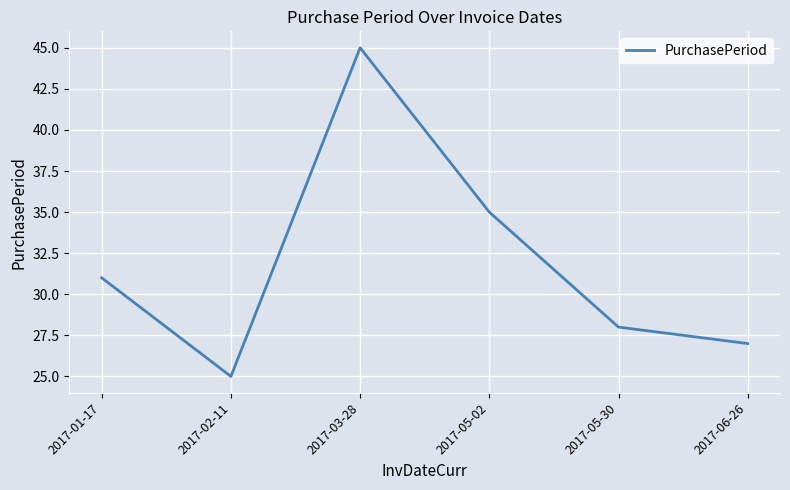

What position from the left is 2017-06-26?

6